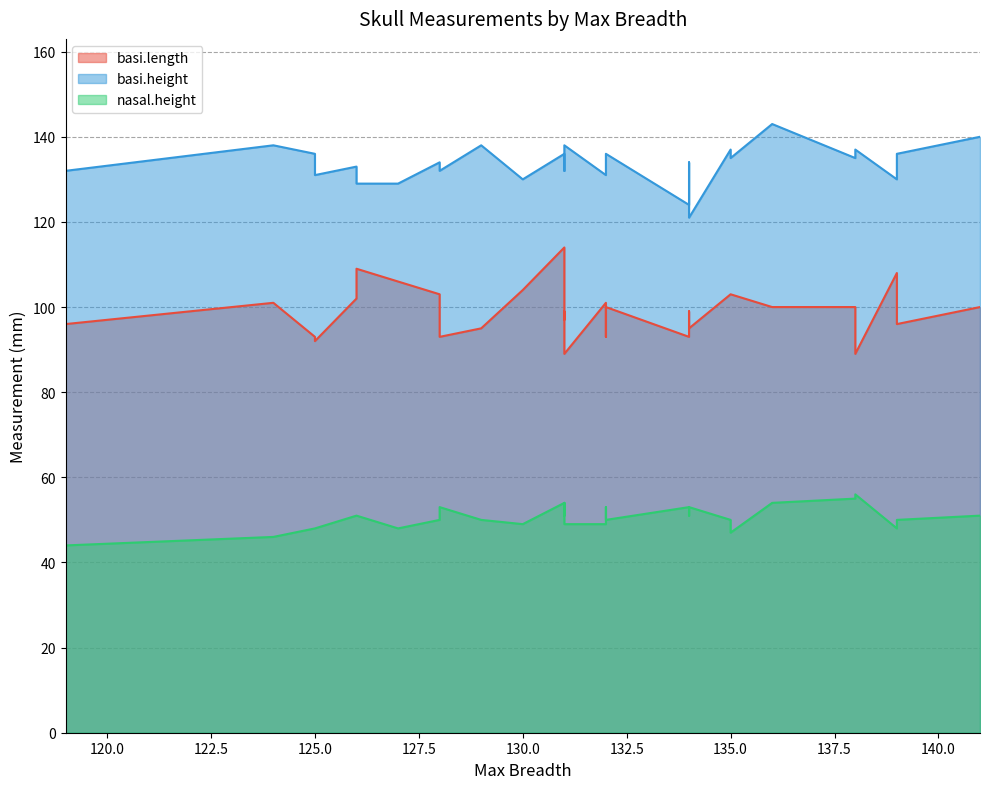

How many values in the nasal.height series exceed 50?

14